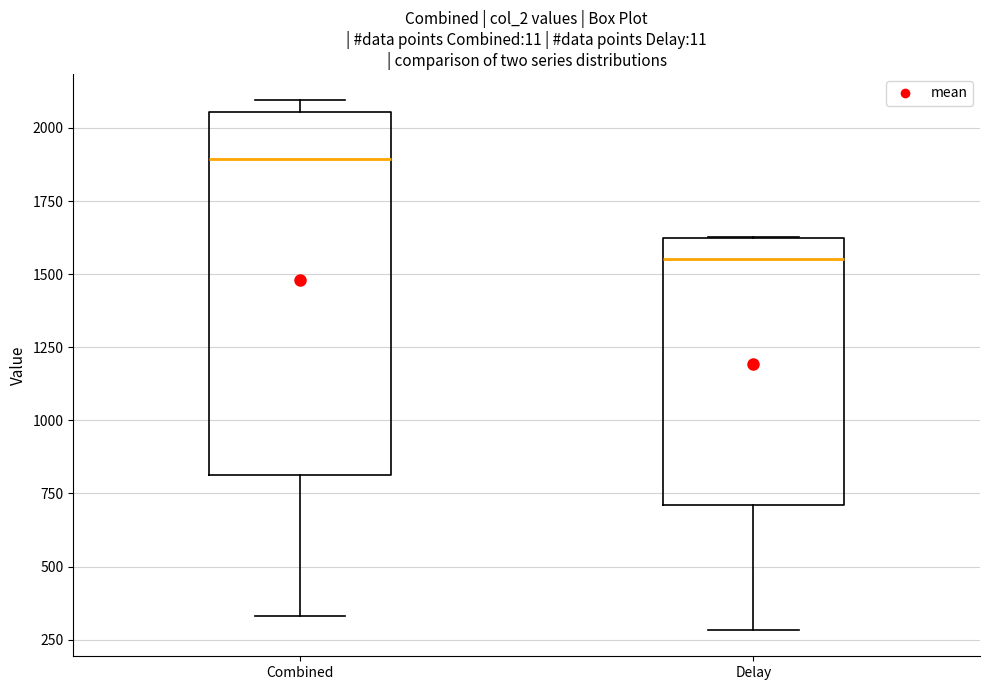

Reading left to right, read every box against the y-axis: the position of its median line, the range the box covers, and the ends of its whiskers. The values are not printed on the chart, so give them approximately, as read against the axis.

Combined: median 1900, box 800 to 2050, whiskers 350 to 2100
Delay: median 1550, box 700 to 1600, whiskers 300 to 1650